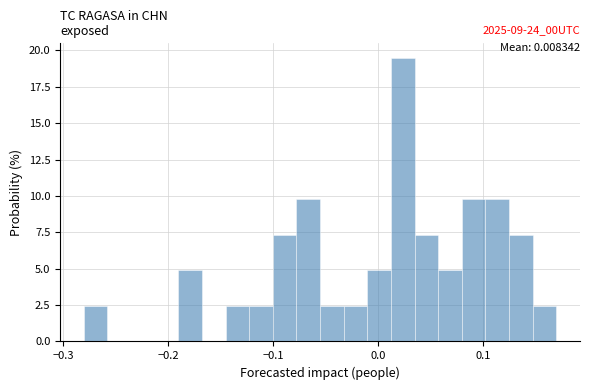

Read against the x-axis, roughly where is the centre of the tallest bar?

0.02